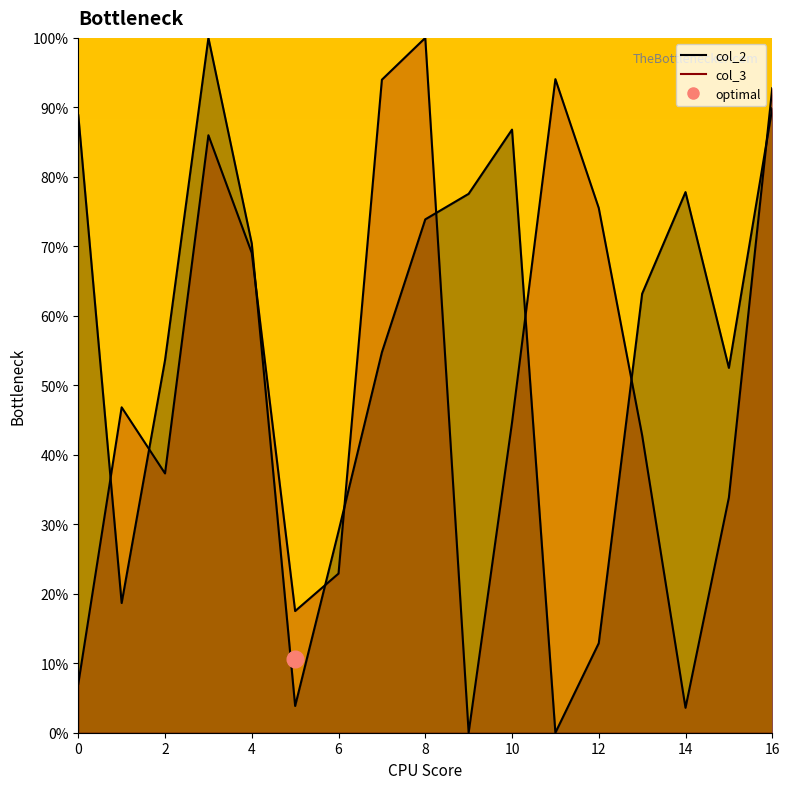

Does the chart have visible grid lines?

No